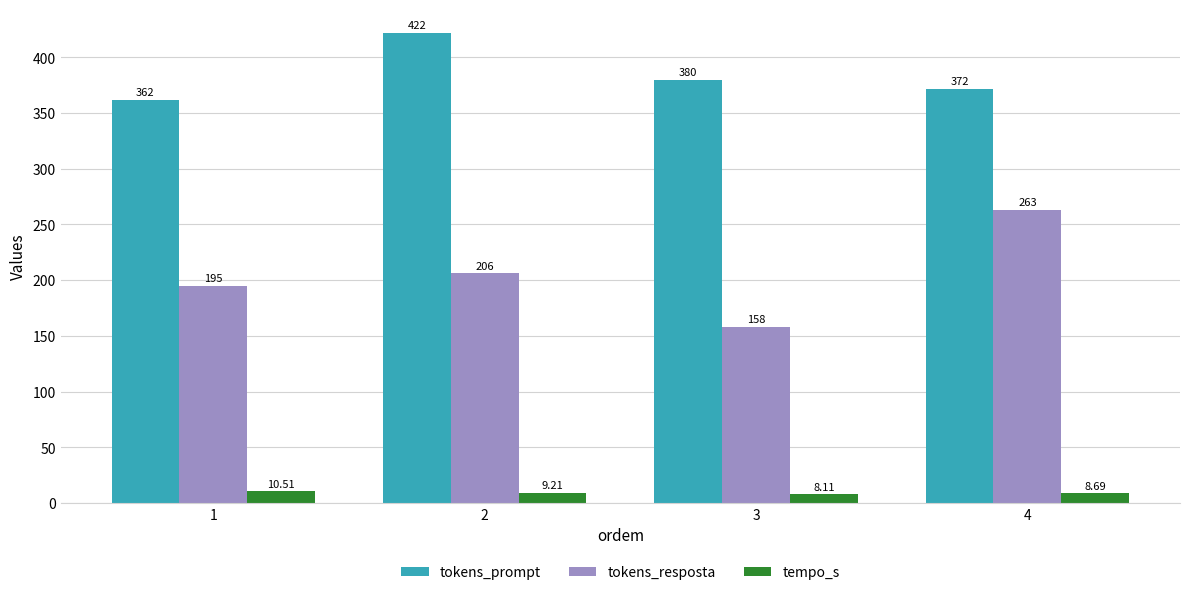

Read the tokens_resposta value at 2.

206.0